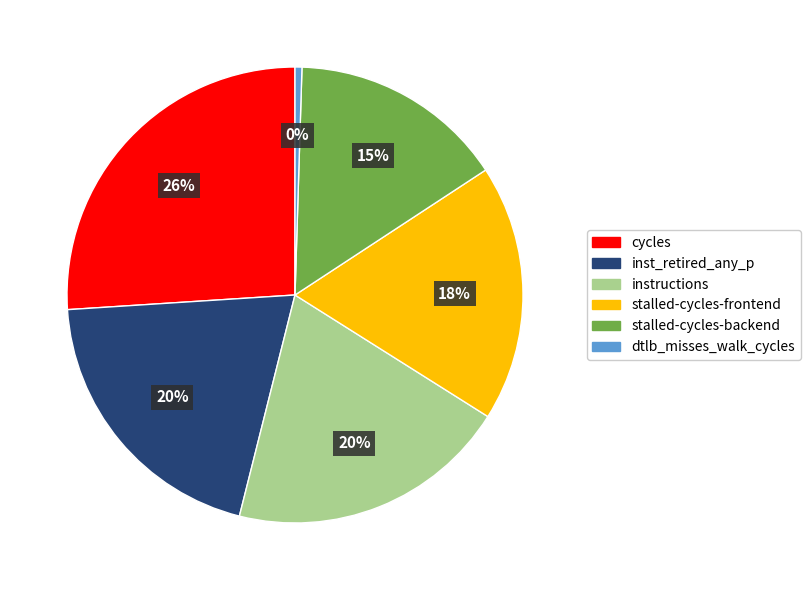

To the nearest percent, what is the average slice percentage?

17%